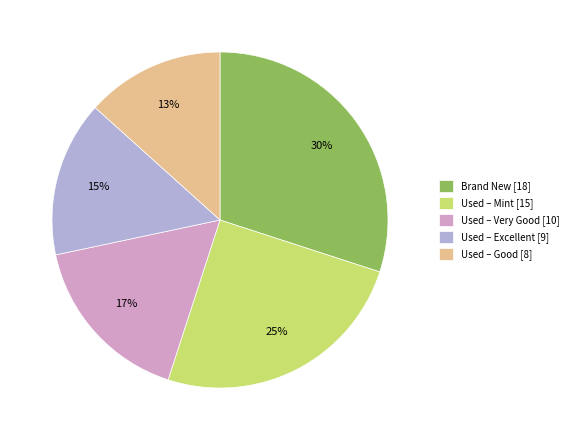

Is the sum of Brand New and Used – Mint greater than half?

Yes